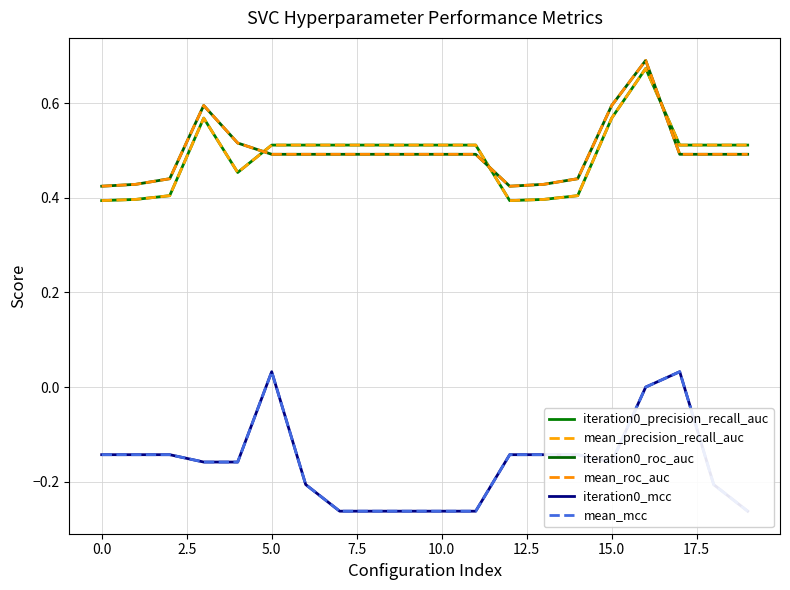

Between −2.5 and 19, which series saw the biggest shift?

iteration0_mcc